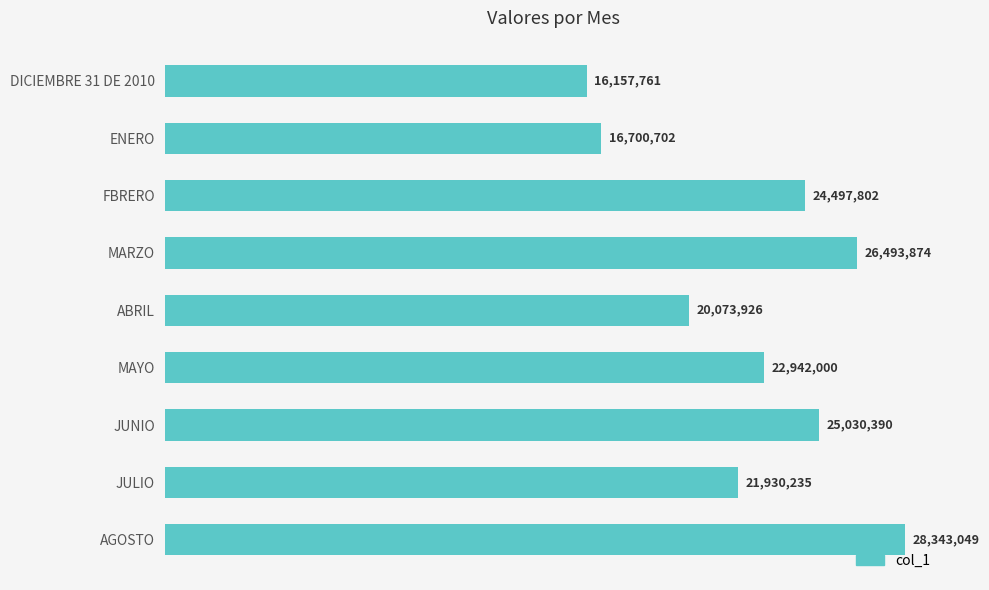

Rank the categories by value from lowest to highest.

DICIEMBRE 31 DE 2010, ENERO, ABRIL, JULIO, MAYO, FBRERO, JUNIO, MARZO, AGOSTO